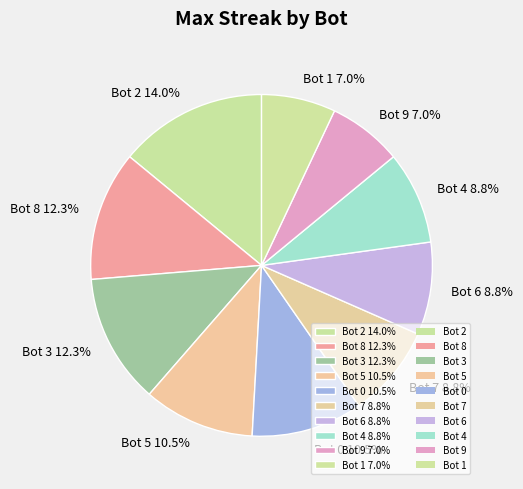

Does any single category account for the majority?

No